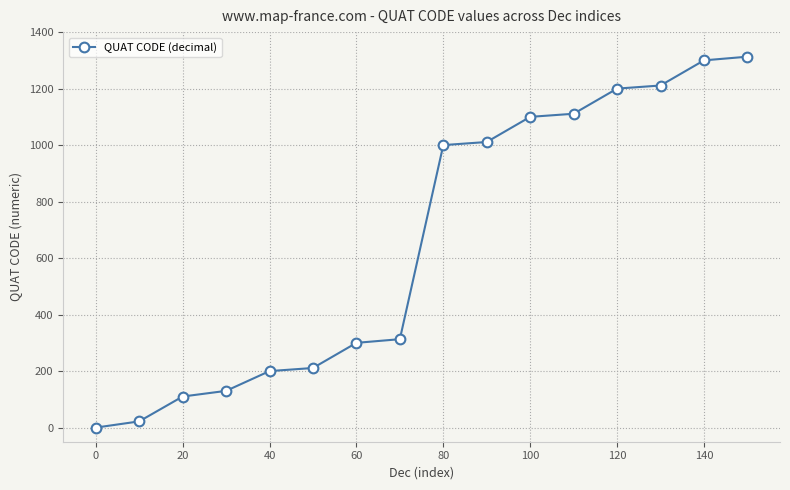

What is the average value?

658